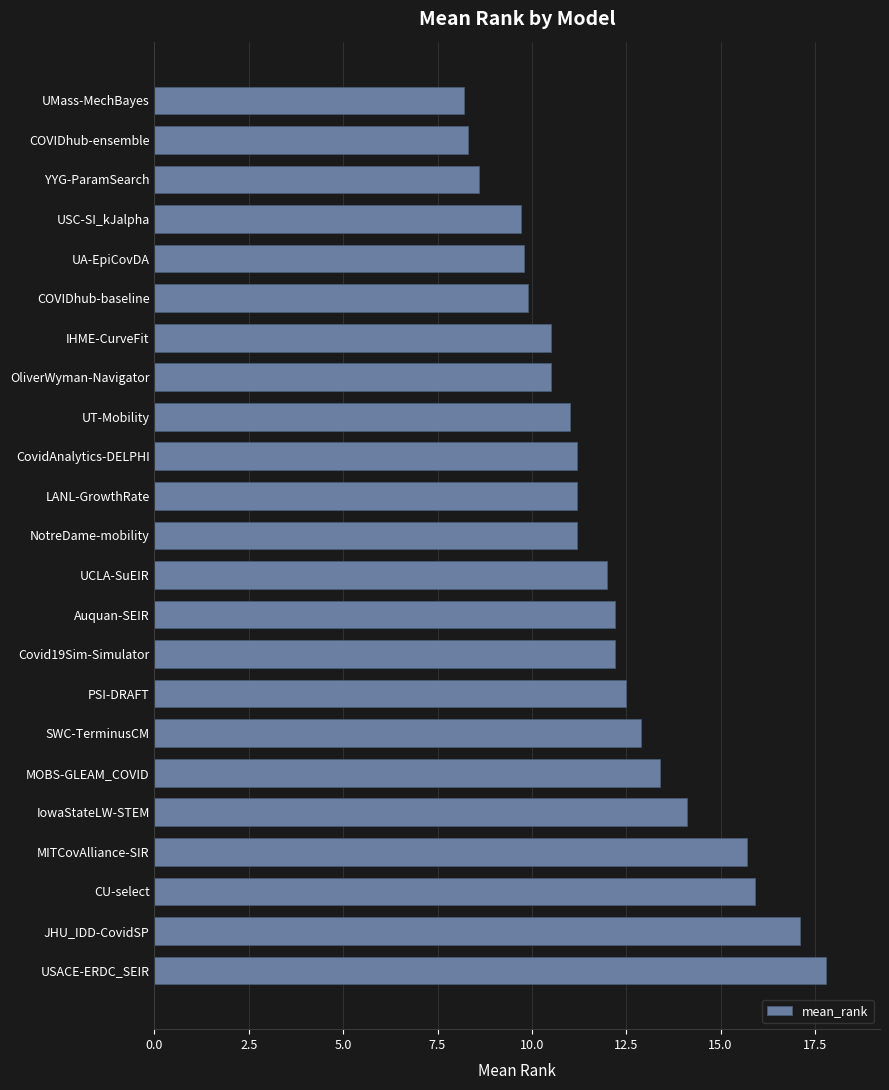

What is the sum of the values at COVIDhub-ensemble and OliverWyman-Navigator?

18.8